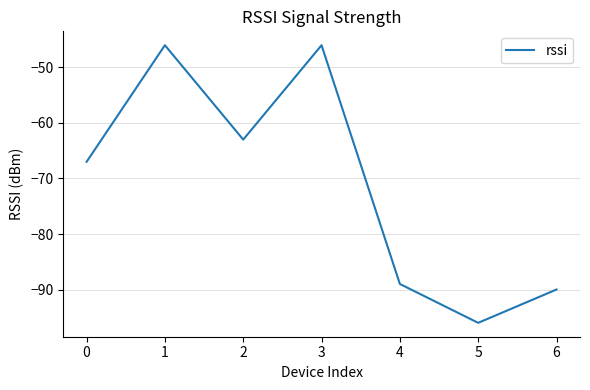

Is this an area chart (filled region under the line)?

No